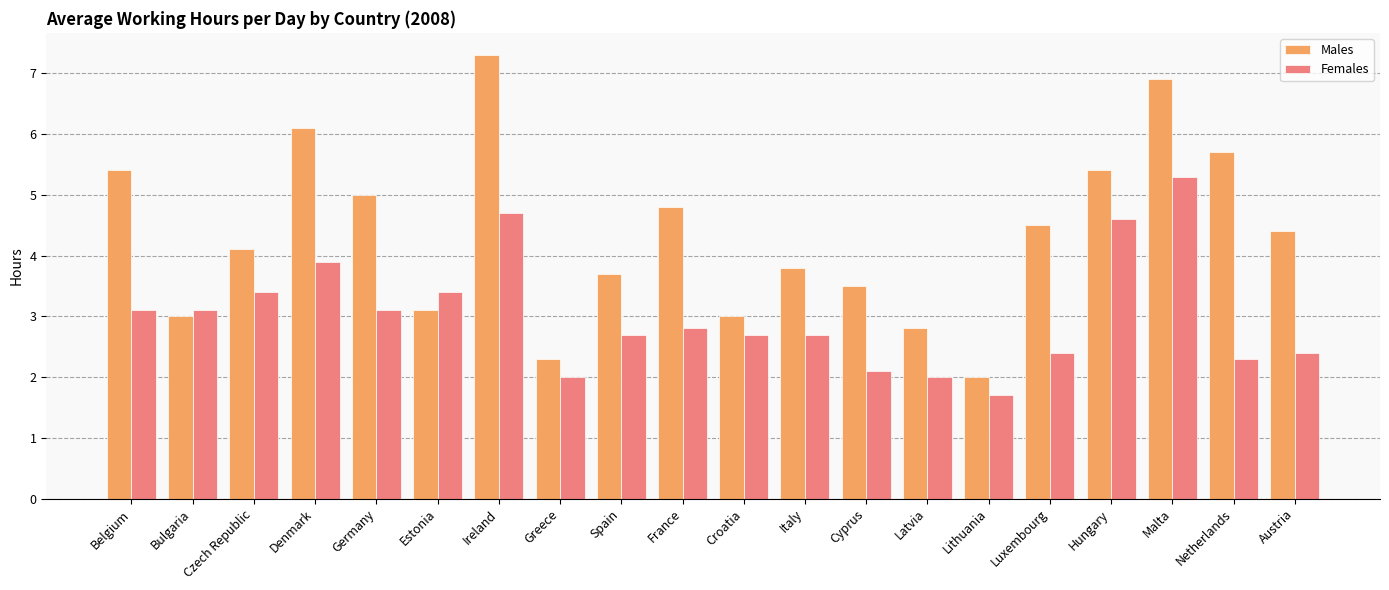

What is the difference between the Females values at Lithuania and Spain?

1.0